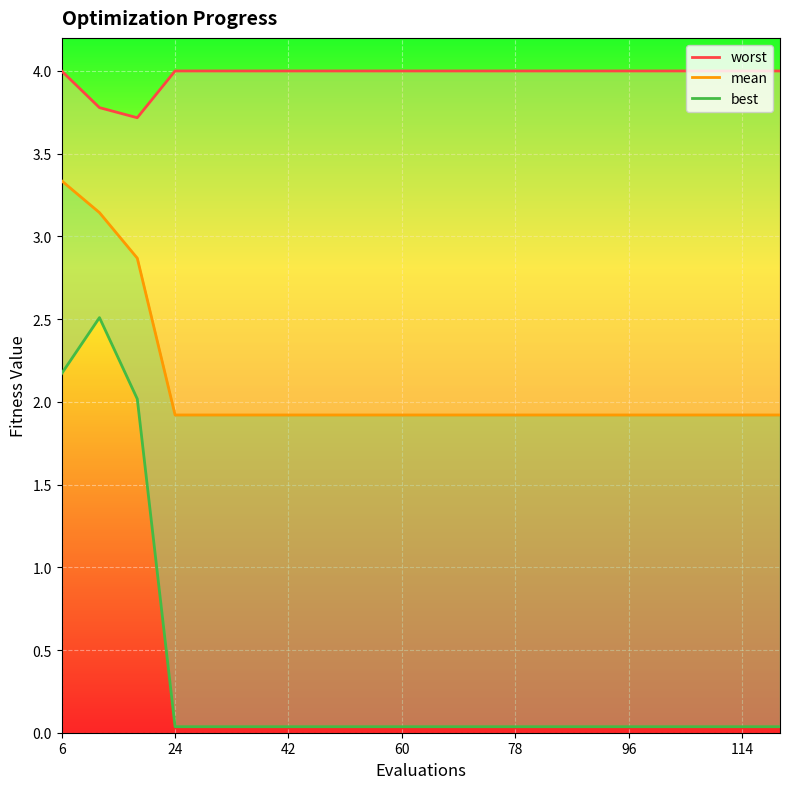

Between 24 and 42, which series saw the biggest shift?

worst